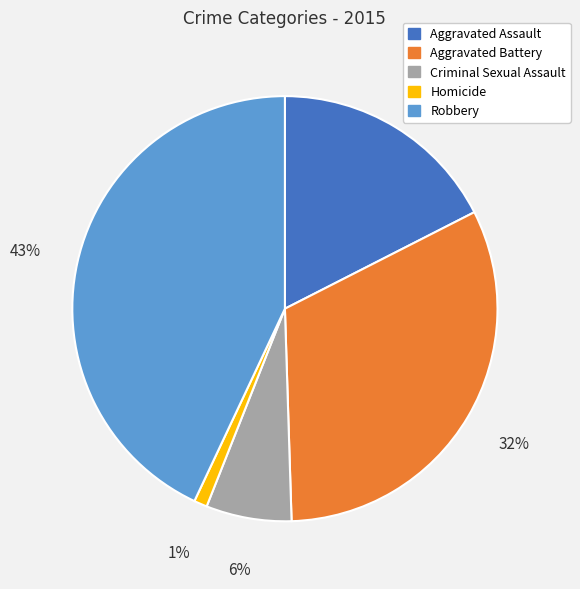

To the nearest percent, what is the average slice percentage?

20%